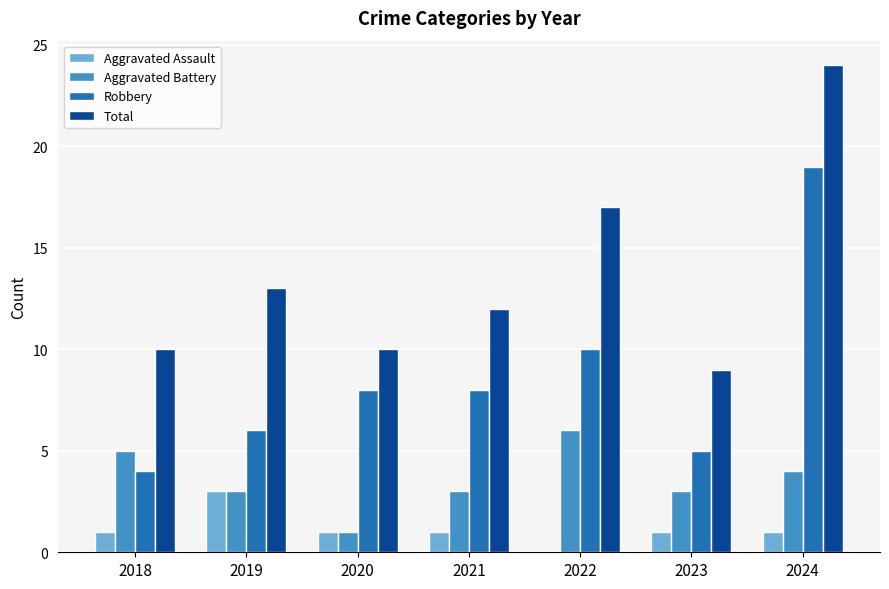

Which category has the highest value in the Robbery series?

2024